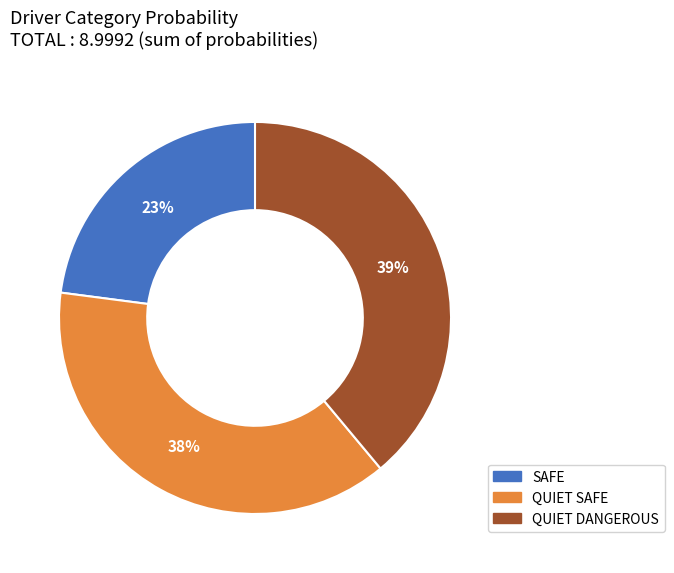

To the nearest percent, what is the average slice percentage?

33%